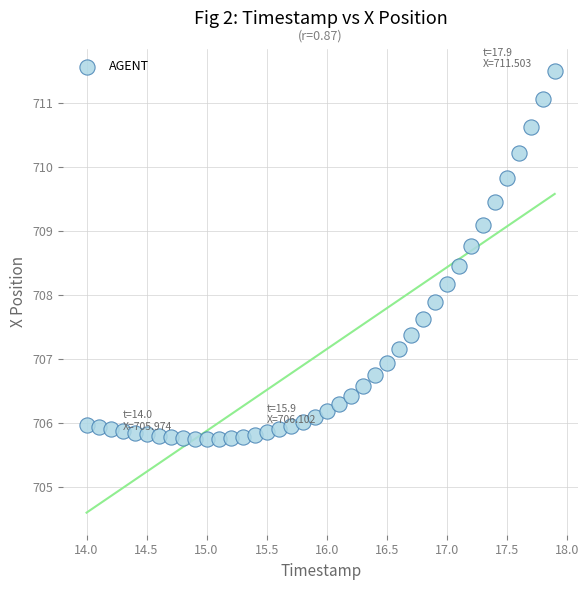

What is the range of X values (max minus min)?

3.9